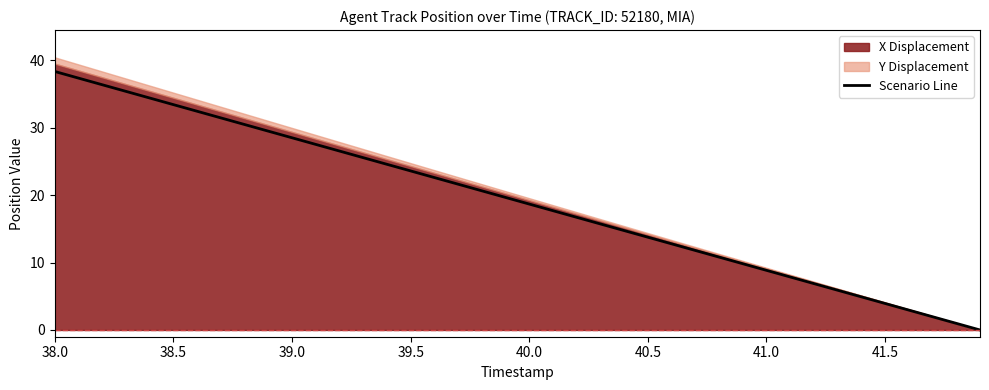

Does the chart display data point markers on the line(s)?

No